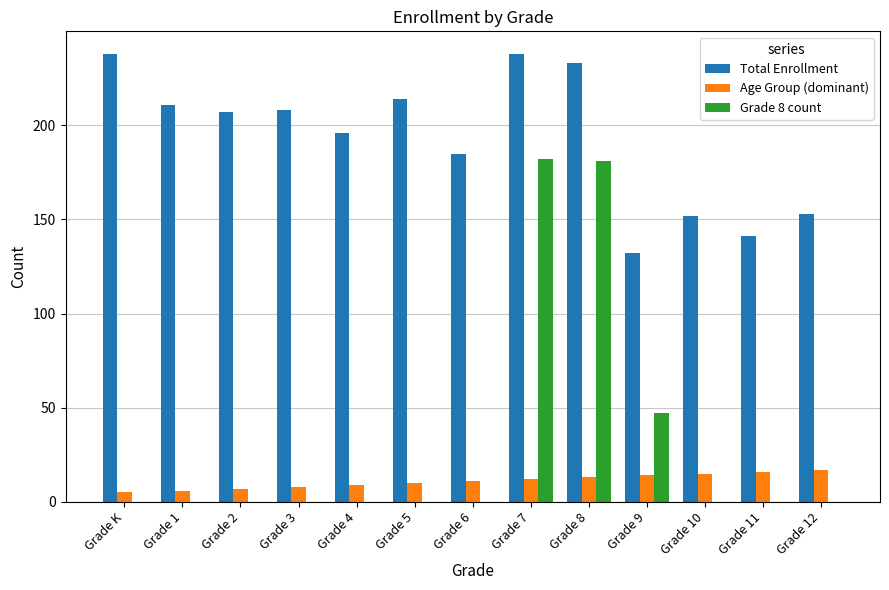

What is the maximum value shown in the chart?

238